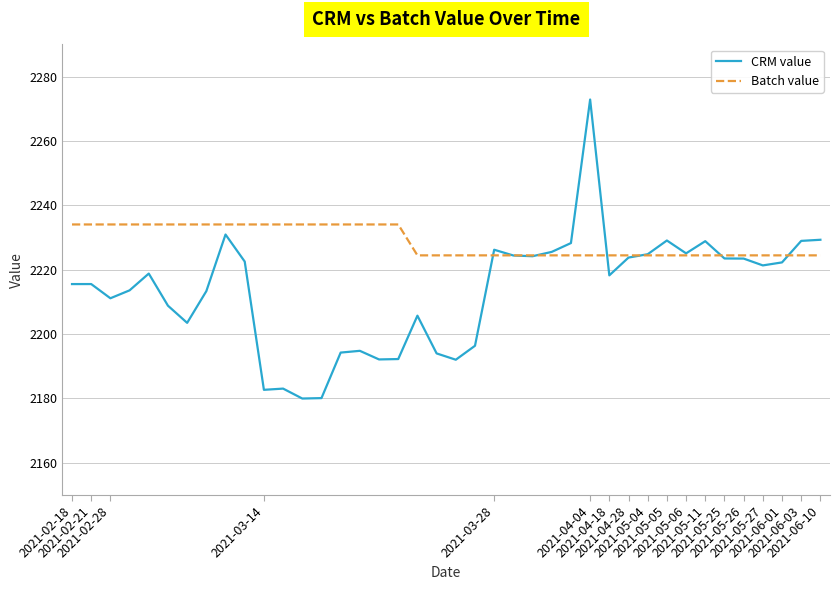

List the series in order of their peak value, lowest first.

Batch value, CRM value